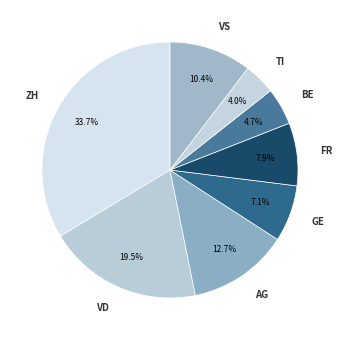

Does any single category account for the majority?

No